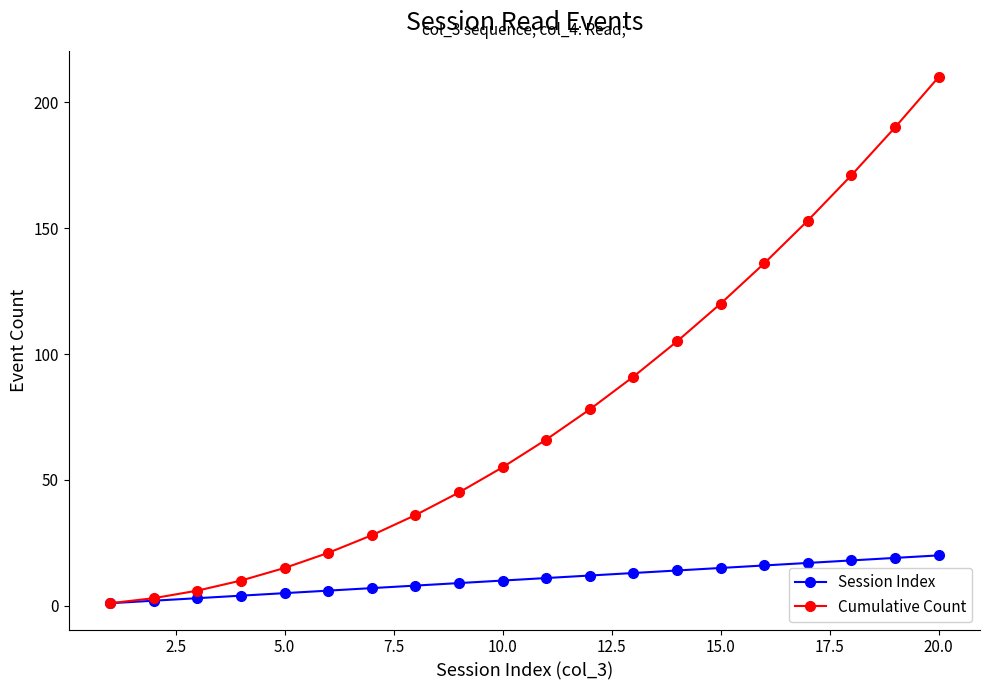

Which series has the largest range (max minus min)?

Cumulative Count